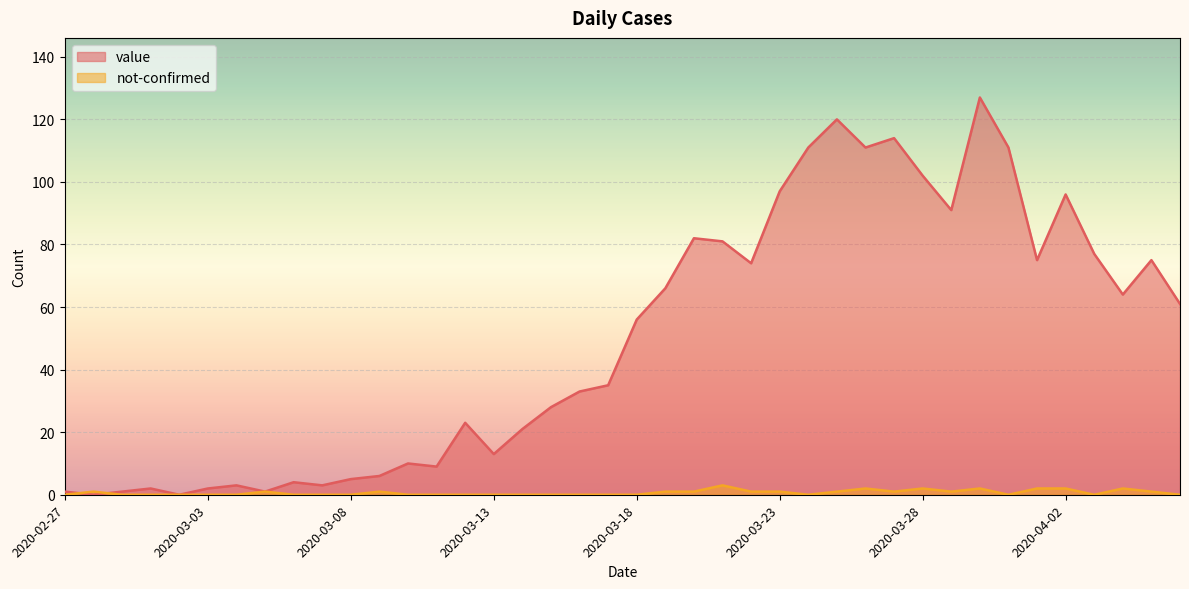

What is the maximum value for value?

127